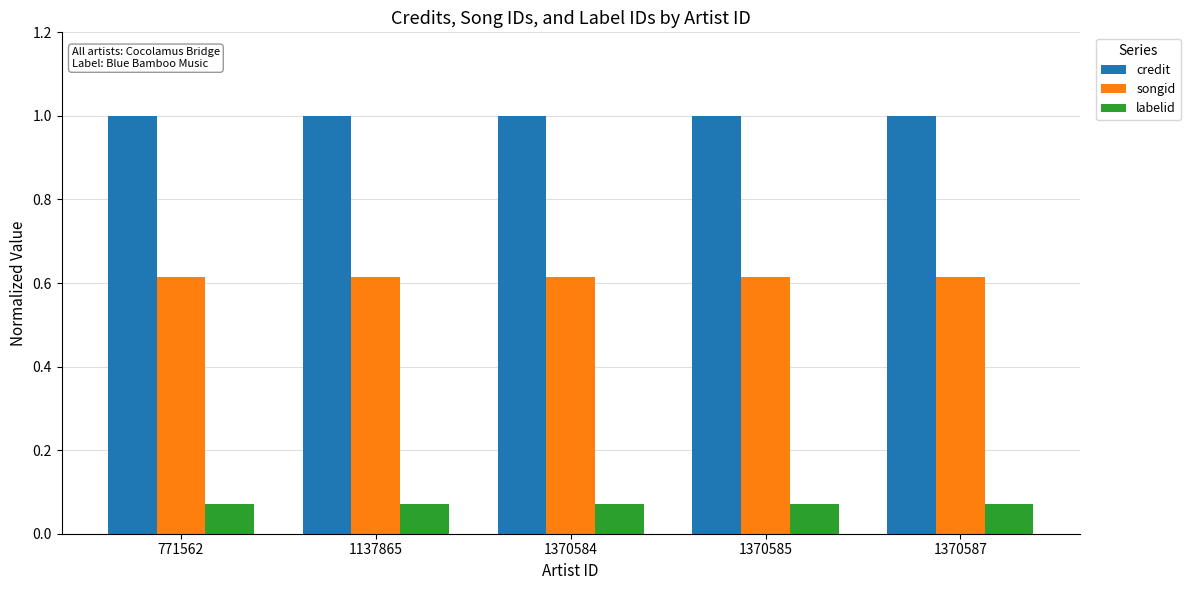

The value of songid at 771562 is 1.0. True or false?

False